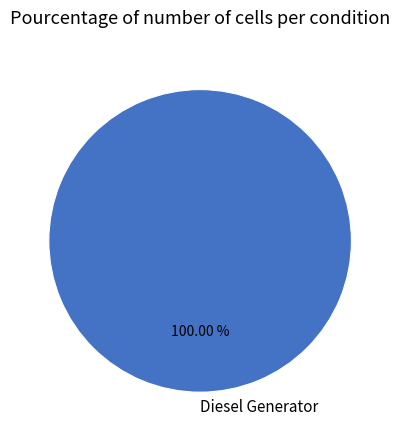

Is there a majority slice in this chart?

Yes